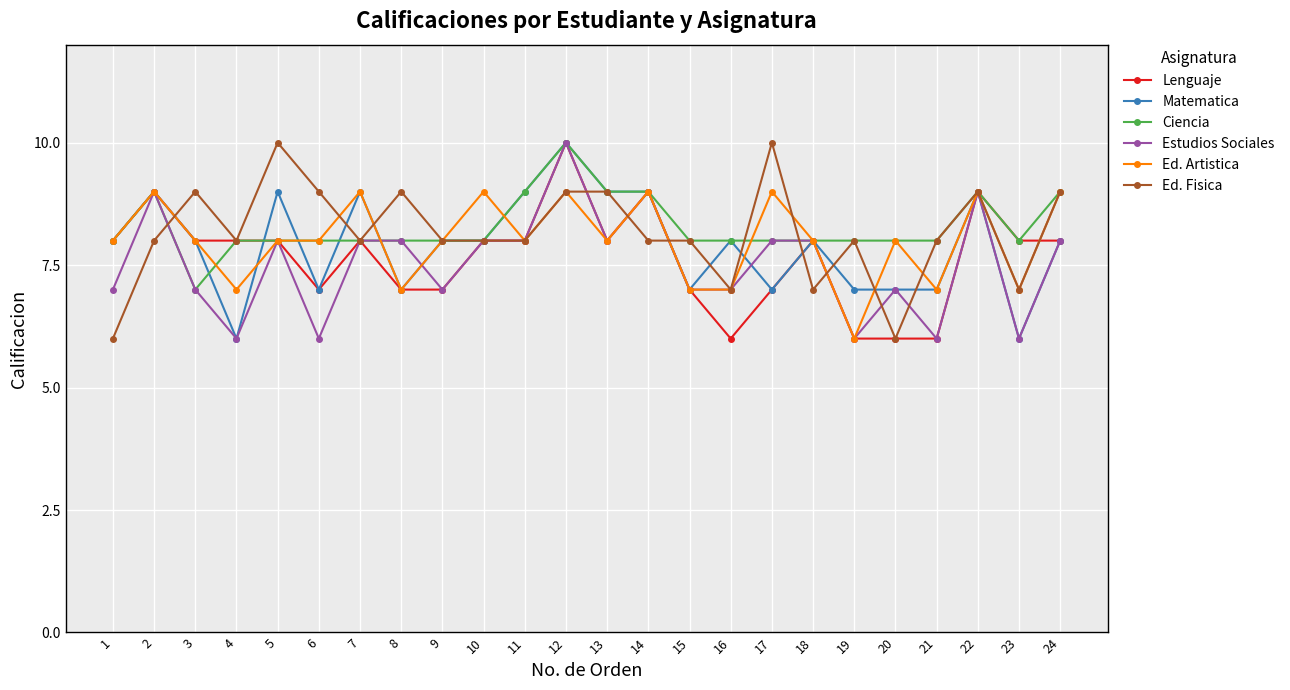

Reading right to left, extract all data points from this chart.

Lenguaje: 8	8	9	6	6	6	8	7	6	7	9	8	10	8	8	7	7	8	7	8	8	8	9	8
Matematica: 8	6	9	7	7	7	8	7	8	7	9	9	10	9	8	8	7	9	7	9	6	8	9	8
Ciencia: 9	8	9	8	8	8	8	8	8	8	9	9	10	9	8	8	8	8	8	8	8	7	9	8
Estudios Sociales: 8	6	9	6	7	6	8	8	7	7	9	8	10	8	8	7	8	8	6	8	6	7	9	7
Ed. Artistica: 9	7	9	7	8	6	8	9	7	7	9	8	9	8	9	8	7	9	8	8	7	8	9	8
Ed. Fisica: 9	7	9	8	6	8	7	10	7	8	8	9	9	8	8	8	9	8	9	10	8	9	8	6